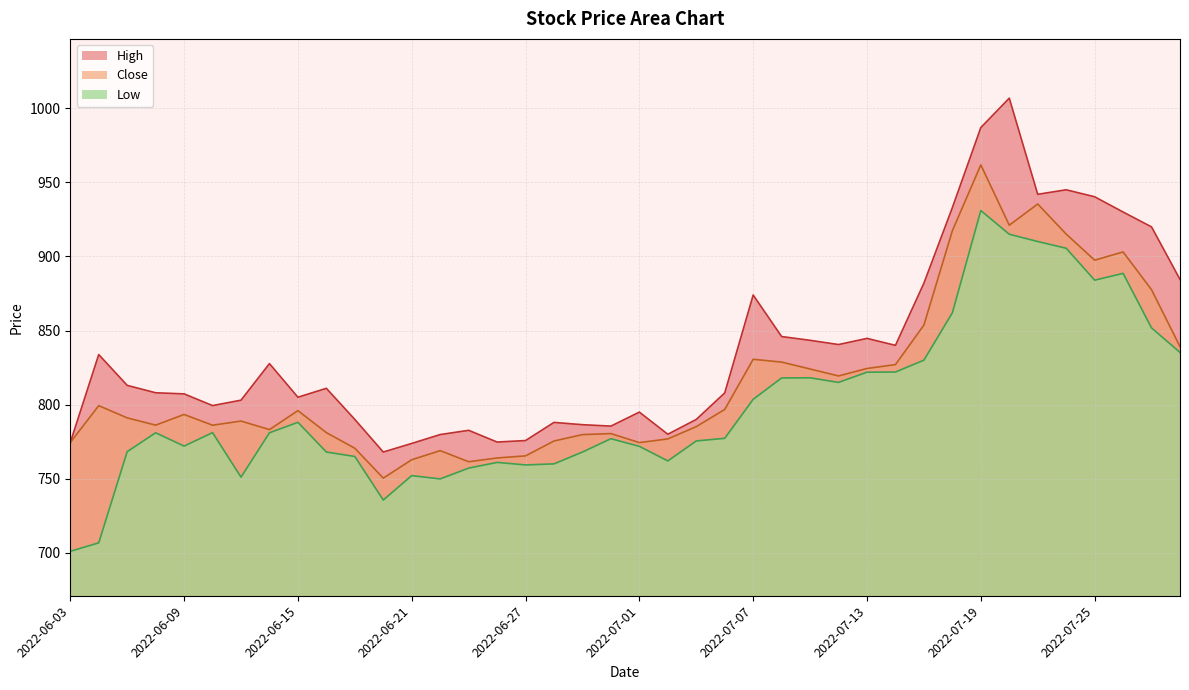

Reading right to left, extract all data points from this chart.

Close: 2022-07-28=839.2	2022-07-27=877.5	2022-07-26=903.0	2022-07-25=897.5	2022-07-22=915.1	2022-07-21=935.4	2022-07-20=921.1	2022-07-19=961.8	2022-07-18=917.4	2022-07-15=853.7	2022-07-14=827.0	2022-07-13=824.4	2022-07-12=819.3	2022-07-11=824.0	2022-07-08=828.7	2022-07-07=830.6	2022-07-06=796.8	2022-07-05=785.2	2022-07-04=776.8	2022-07-01=774.3	2022-06-30=780.5	2022-06-29=779.8	2022-06-28=775.5	2022-06-27=765.4	2022-06-24=764.0	2022-06-23=761.5	2022-06-22=769.0	2022-06-21=762.8	2022-06-20=750.4	2022-06-17=770.5	2022-06-16=781.1	2022-06-15=796.0	2022-06-14=783.2	2022-06-13=788.9	2022-06-10=786.1	2022-06-09=793.3	2022-06-08=786.2	2022-06-07=791.0	2022-06-06=799.3	2022-06-03=774.4
High: 2022-07-28=884.5	2022-07-27=920.0	2022-07-26=930.0	2022-07-25=940.3	2022-07-22=945.0	2022-07-21=942.0	2022-07-20=1006.8	2022-07-19=987.0	2022-07-18=933.0	2022-07-15=882.0	2022-07-14=840.0	2022-07-13=844.7	2022-07-12=840.5	2022-07-11=843.4	2022-07-08=846.0	2022-07-07=874.0	2022-07-06=807.9	2022-07-05=790.0	2022-07-04=780.0	2022-07-01=795.0	2022-06-30=785.5	2022-06-29=786.5	2022-06-28=788.0	2022-06-27=775.8	2022-06-24=774.8	2022-06-23=782.7	2022-06-22=779.8	2022-06-21=773.8	2022-06-20=768.0	2022-06-17=790.0	2022-06-16=811.0	2022-06-15=805.0	2022-06-14=827.7	2022-06-13=803.0	2022-06-10=799.3	2022-06-09=807.2	2022-06-08=808.0	2022-06-07=813.0	2022-06-06=833.8	2022-06-03=774.4
Low: 2022-07-28=835.2	2022-07-27=851.8	2022-07-26=888.6	2022-07-25=884.0	2022-07-22=905.5	2022-07-21=910.1	2022-07-20=915.0	2022-07-19=931.0	2022-07-18=862.0	2022-07-15=830.0	2022-07-14=822.0	2022-07-13=821.9	2022-07-12=815.0	2022-07-11=818.1	2022-07-08=818.0	2022-07-07=803.6	2022-07-06=777.2	2022-07-05=775.5	2022-07-04=762.0	2022-07-01=771.8	2022-06-30=777.0	2022-06-29=768.0	2022-06-28=760.0	2022-06-27=759.3	2022-06-24=761.0	2022-06-23=757.2	2022-06-22=749.8	2022-06-21=752.1	2022-06-20=735.6	2022-06-17=765.0	2022-06-16=768.0	2022-06-15=788.0	2022-06-14=781.0	2022-06-13=751.0	2022-06-10=781.1	2022-06-09=772.0	2022-06-08=781.0	2022-06-07=768.2	2022-06-06=706.7	2022-06-03=701.0